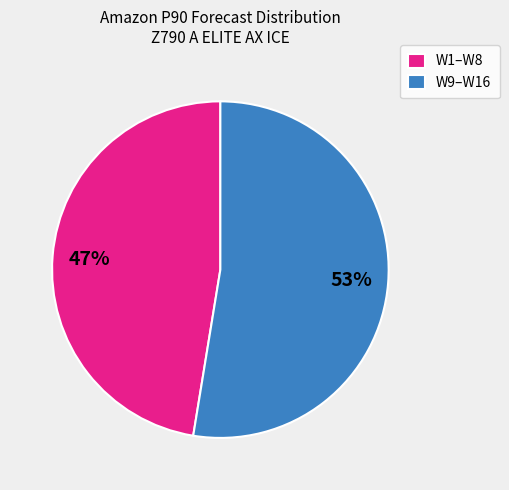

Is the sum of W9–W16 and W1–W8 greater than half?

Yes